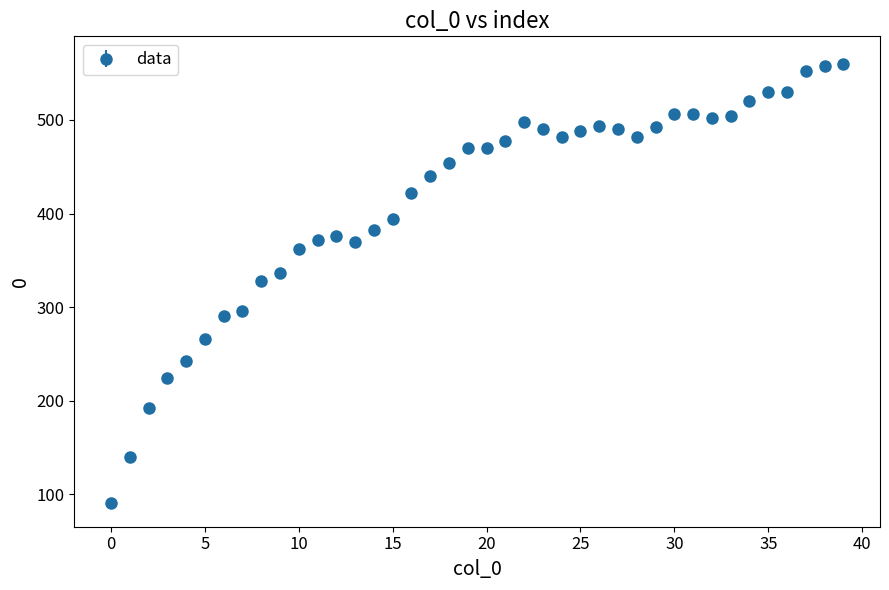

What is the sum of all values?

16578